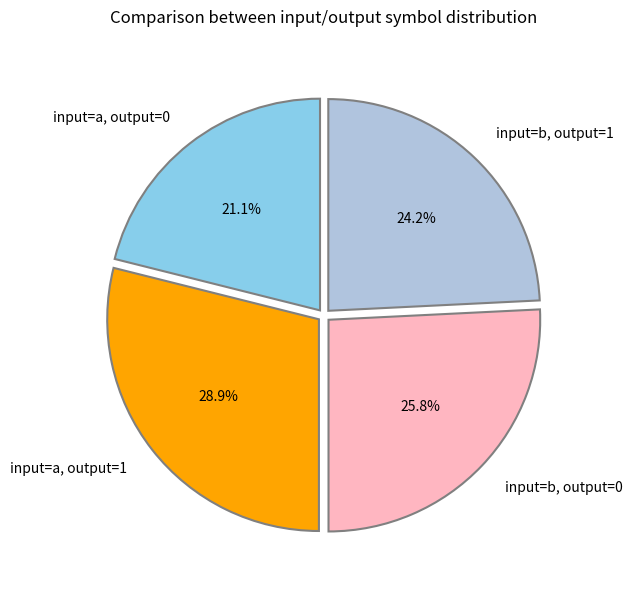

Which slice is the largest?

input=a, output=1